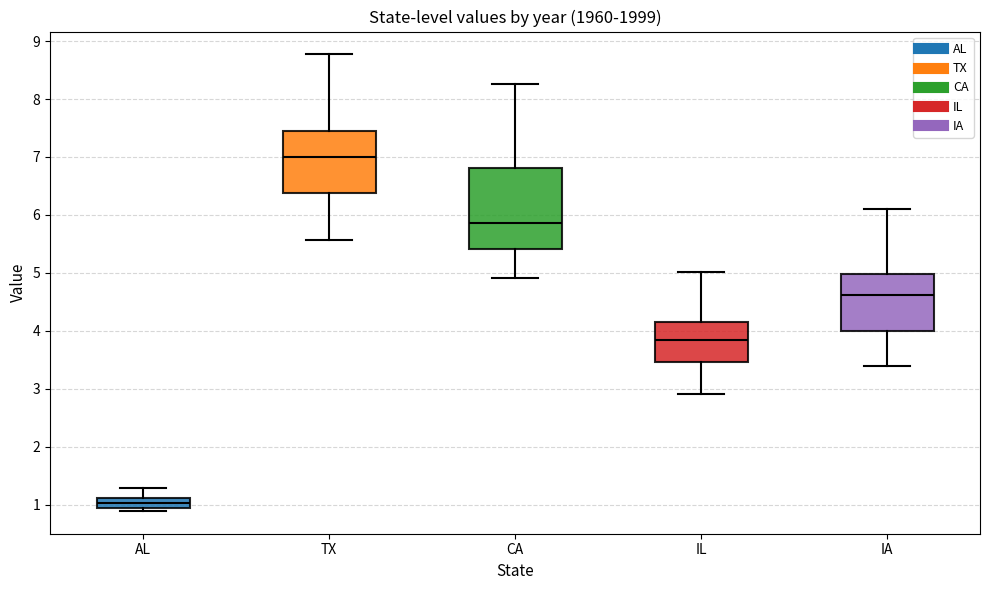

Which box is the tallest, from its lower edge to its upper edge?

CA